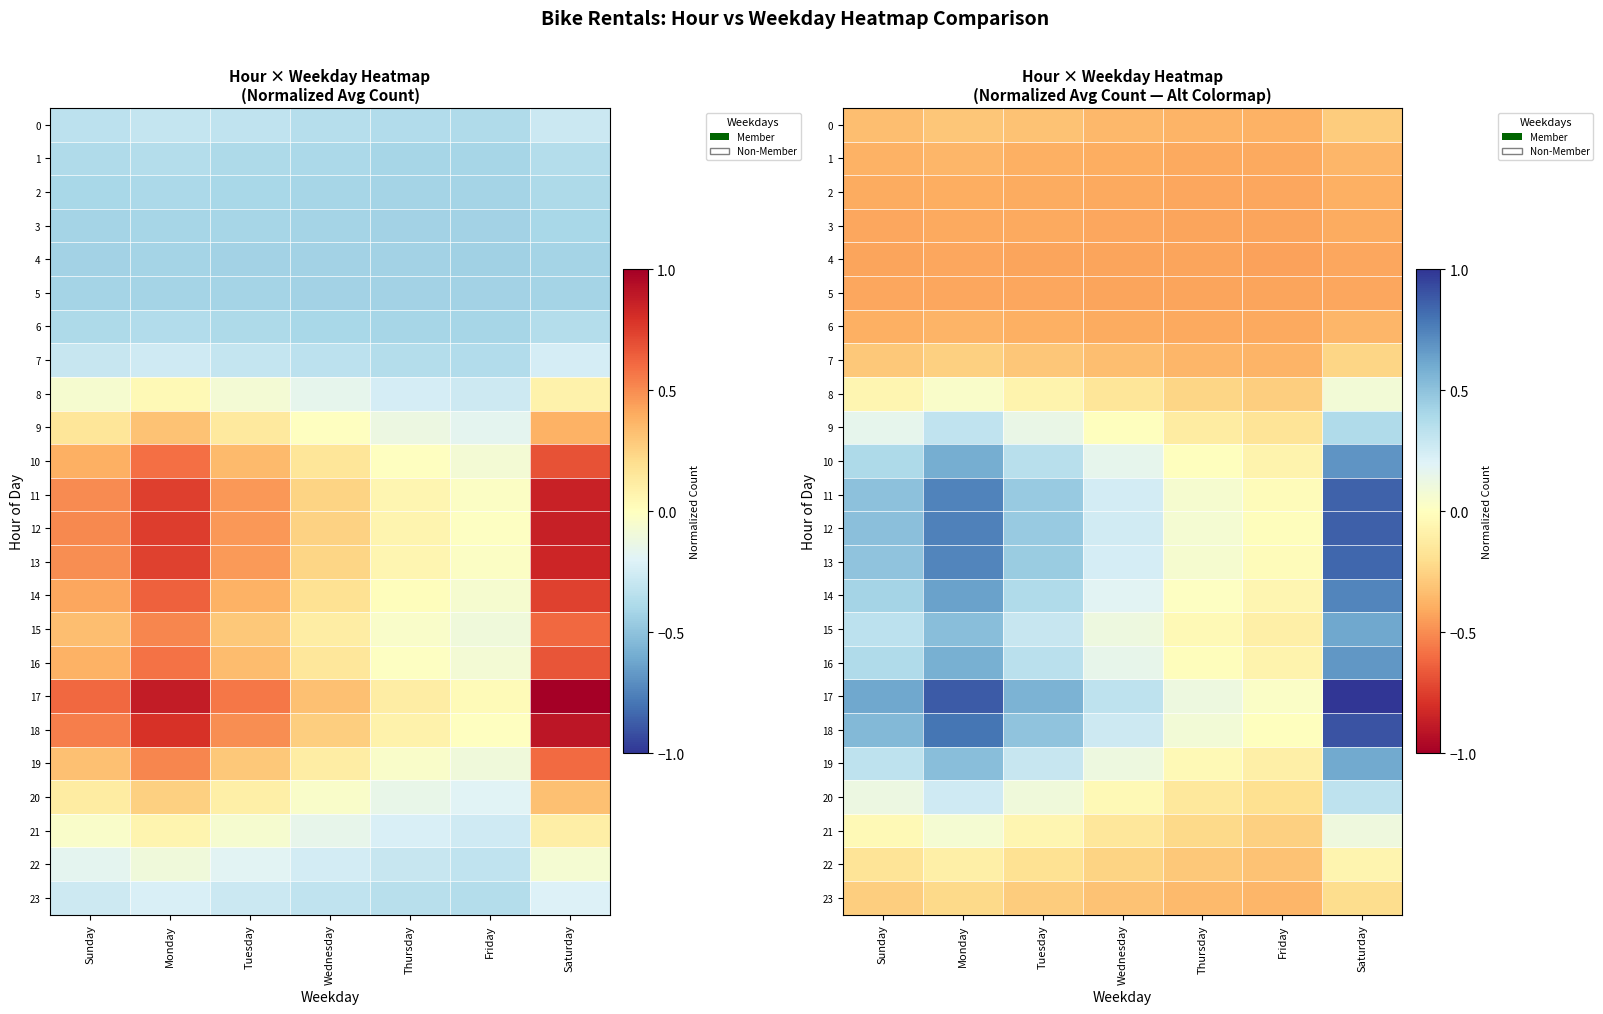

Which series changed the most between Sunday and Thursday?

17